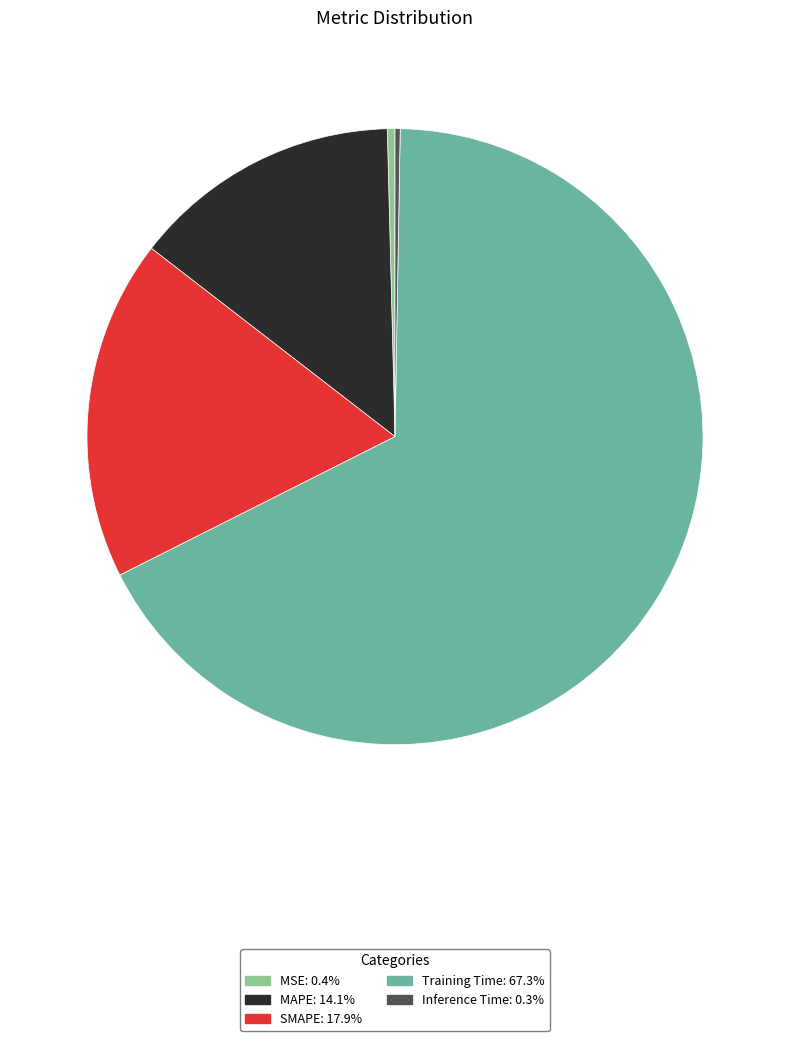

Which slice represents more than half of the pie?

Training Time